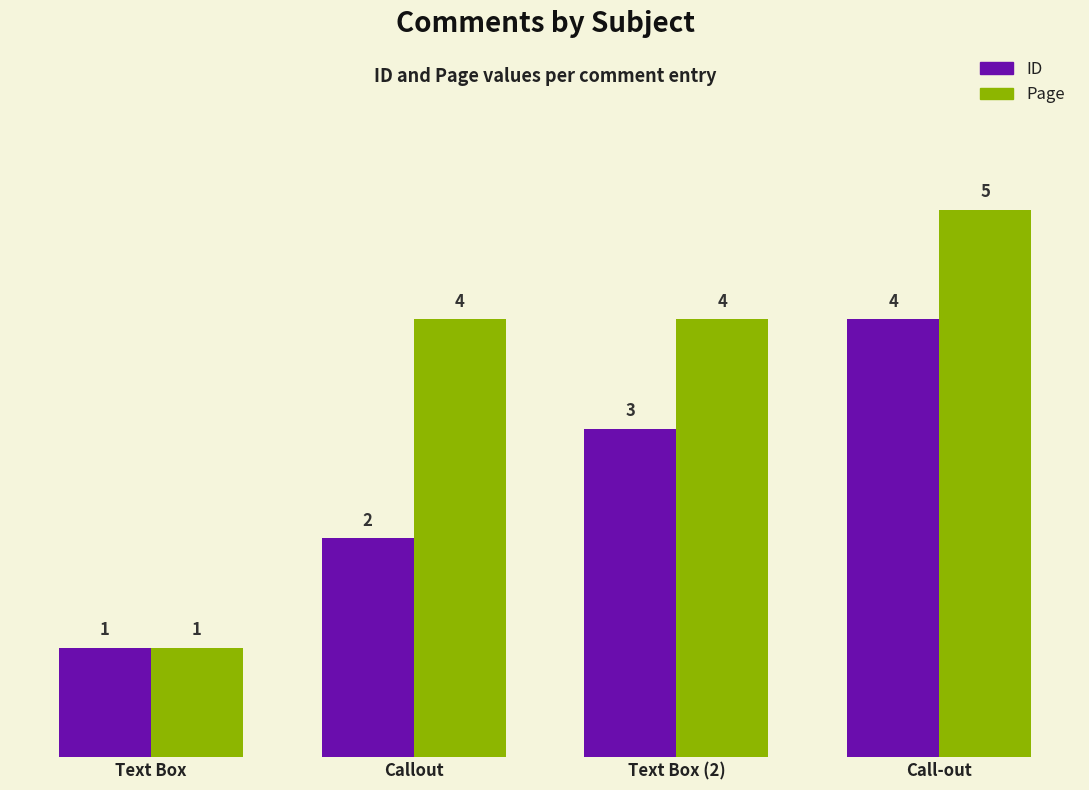

The ID series shows 1 at Text Box. True or false?

True